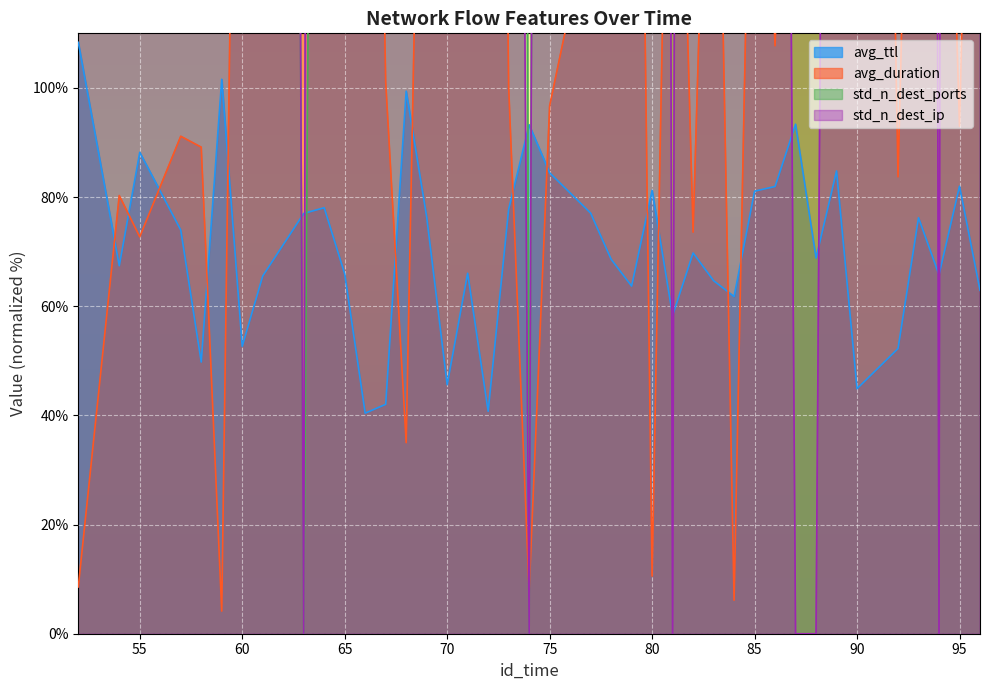

Where do avg_duration and avg_ttl first cross each other?

52 and 54